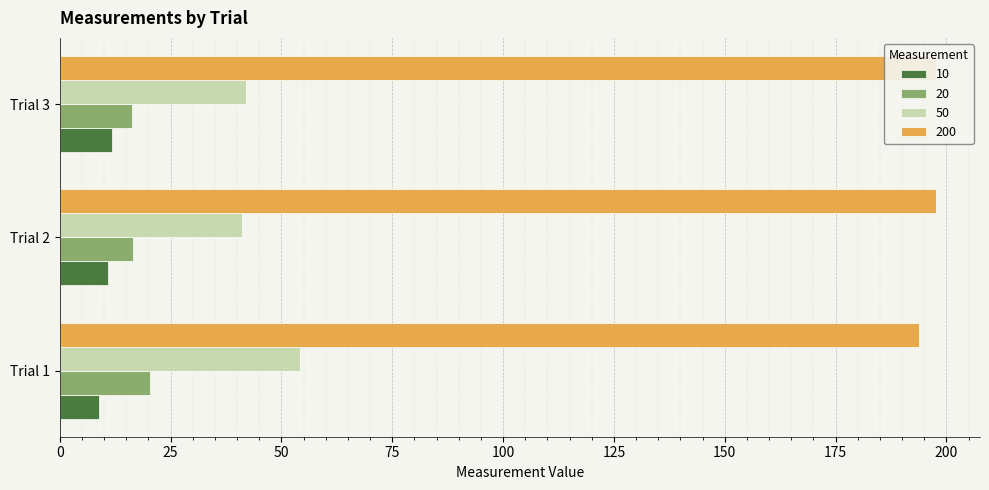

How many series are shown in this chart?

4